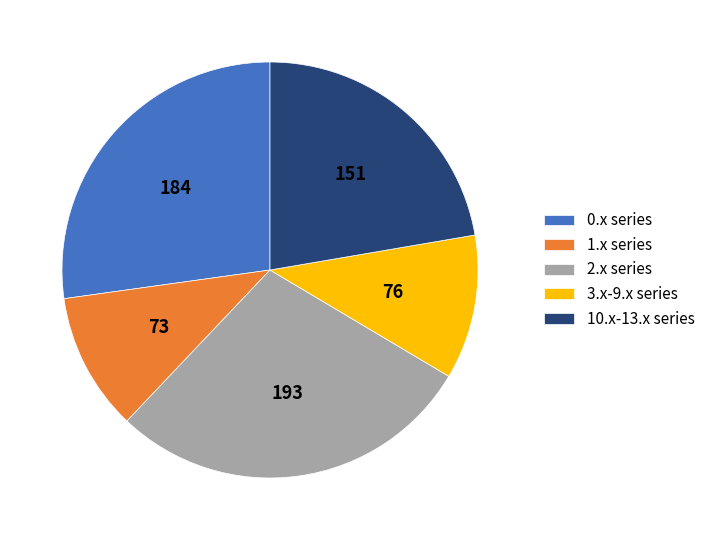

Is it true that 3.x-9.x series is 23% of the pie?

False